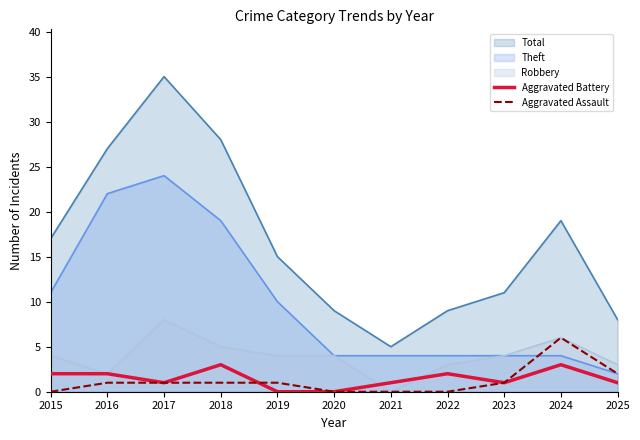

How many lines are shown in the chart?

5